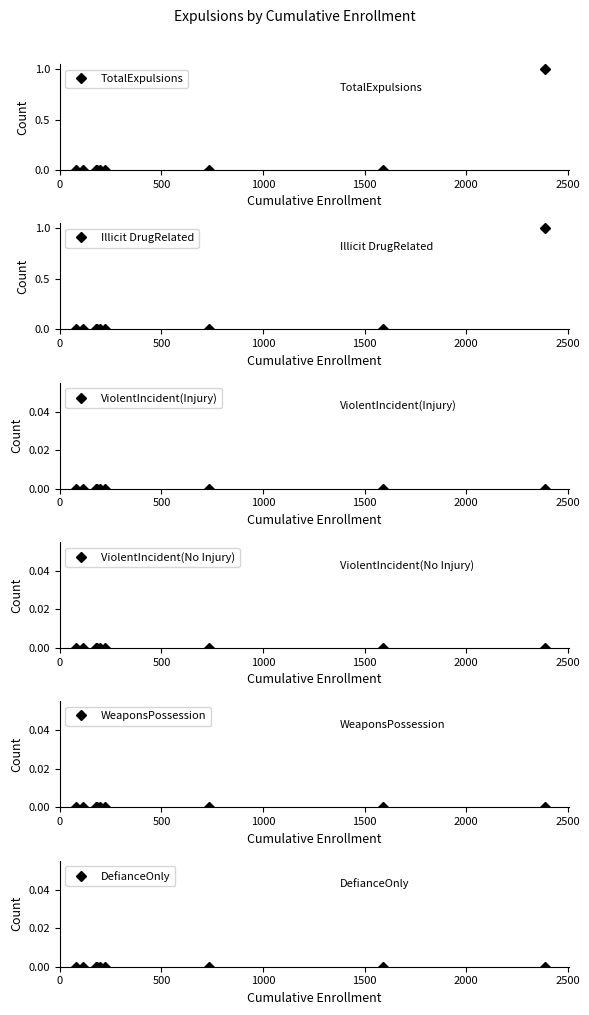

Which series has the largest total across all categories?

TotalExpulsions